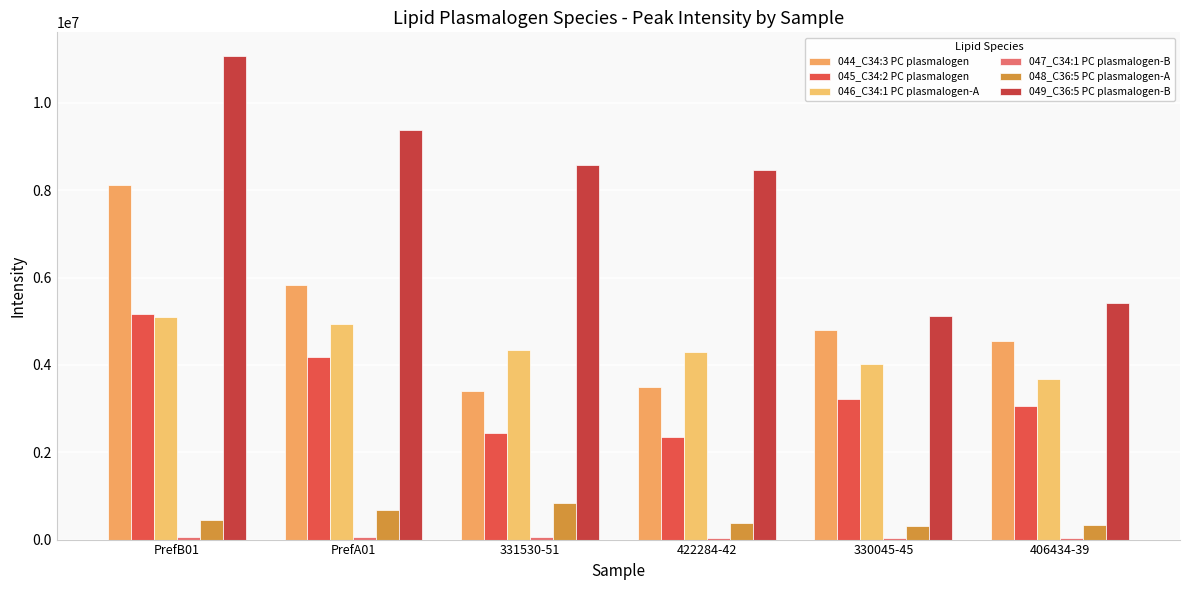

What is the lowest value of the 048_C36:5 PC plasmalogen-A series?

302236.8